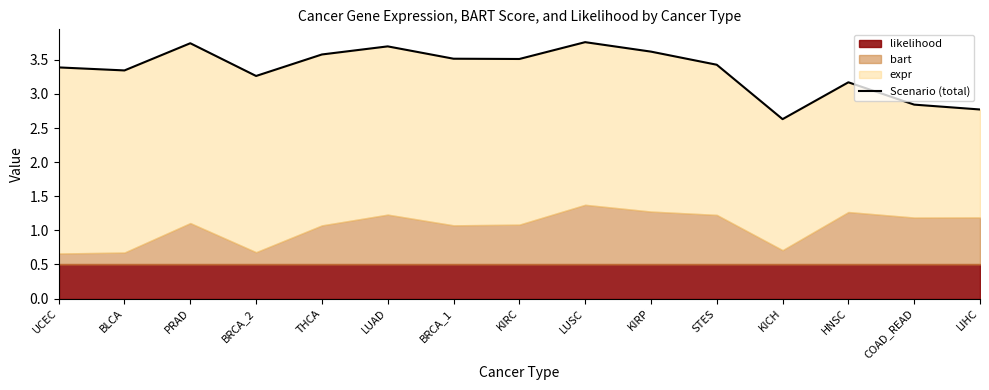

Reading left to right, list all the values displayed in this chart.

3.4	3.3	3.7	3.3	3.6	3.7	3.5	3.5	3.8	3.6	3.4	2.6	3.2	2.8	2.8